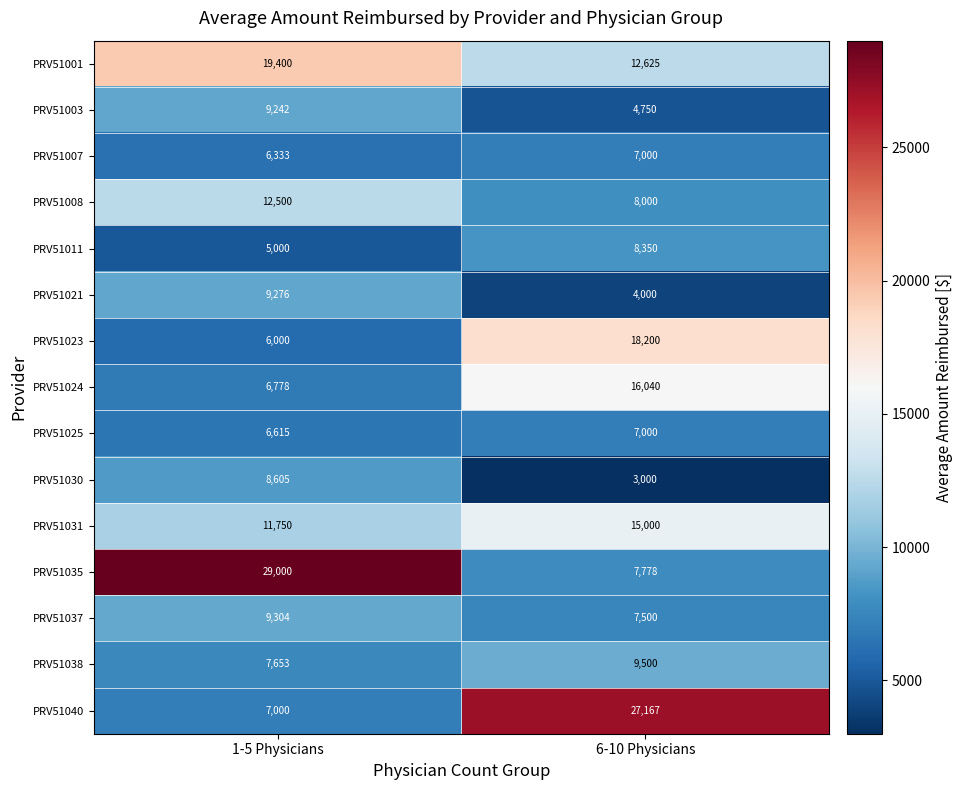

What is the average value of the PRV51008 series?

10250